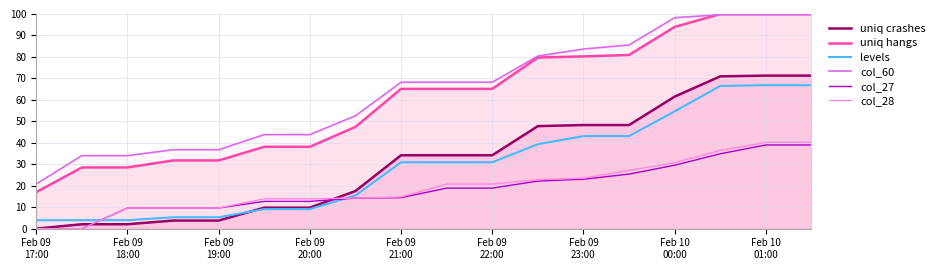

True or false: col_60 and col_27 cross at least once.

False